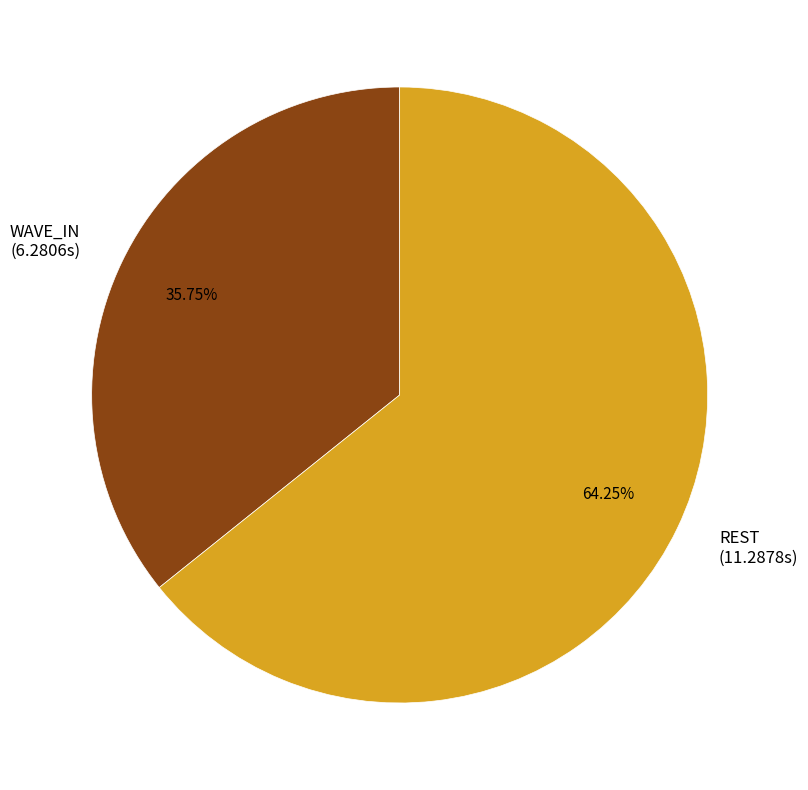

Does WAVE_IN (6.2806s) represent more than half of the total?

No